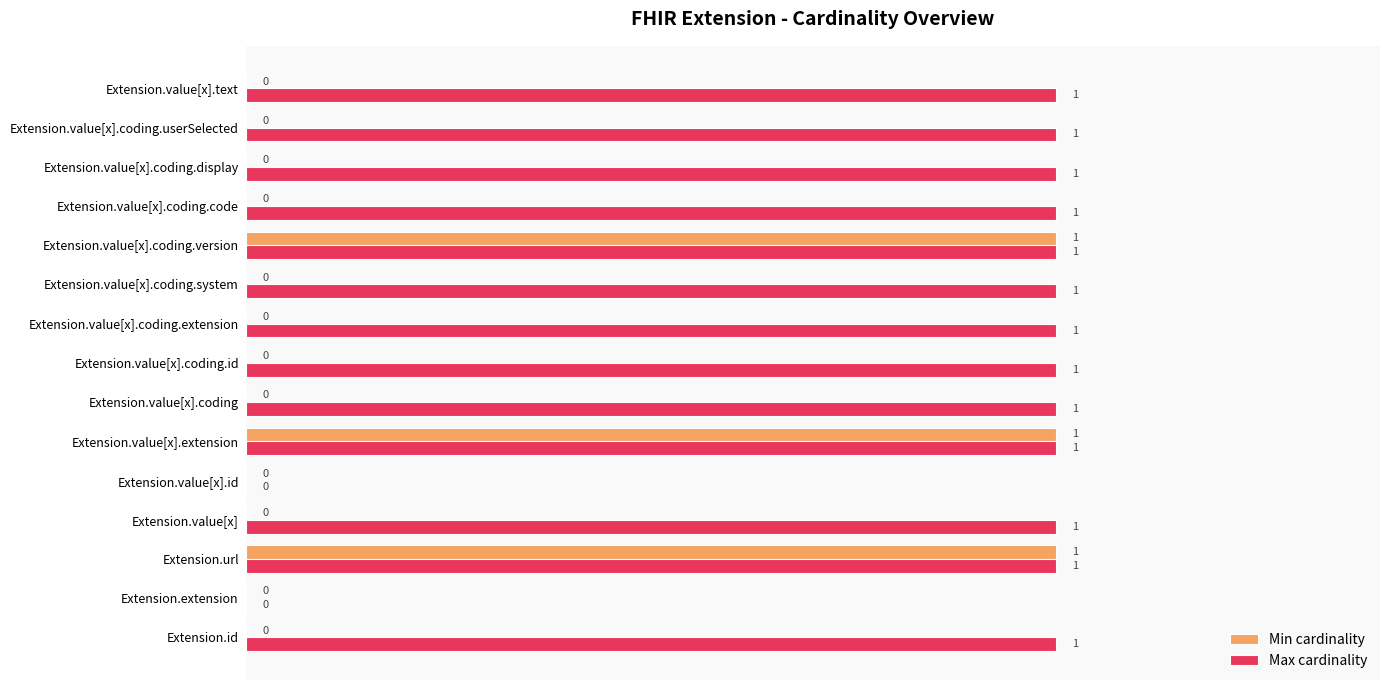

How many series are shown in this chart?

2